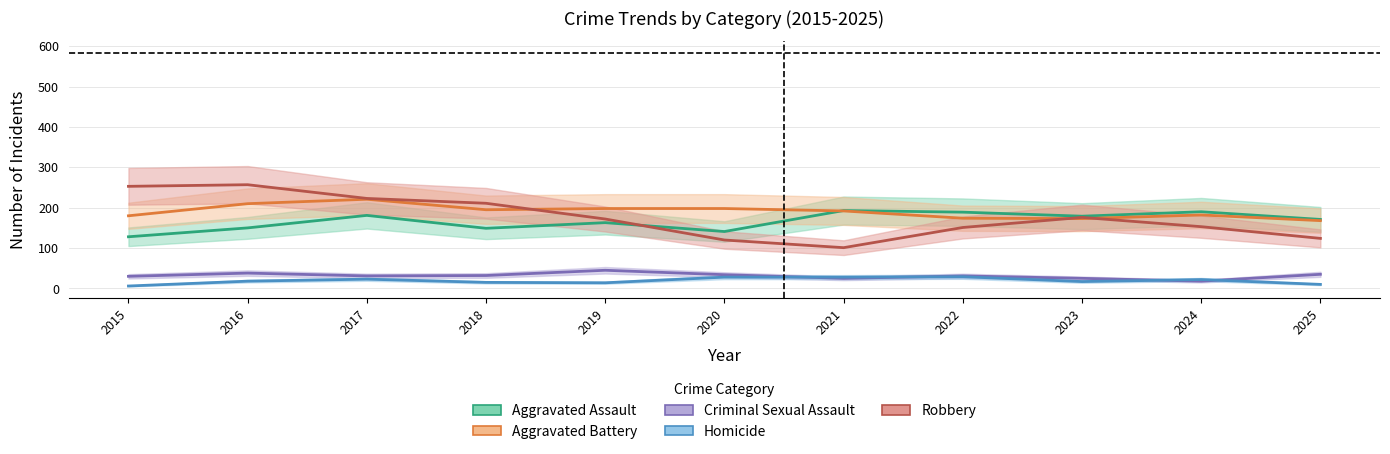

What is the average value of the Robbery series?

176